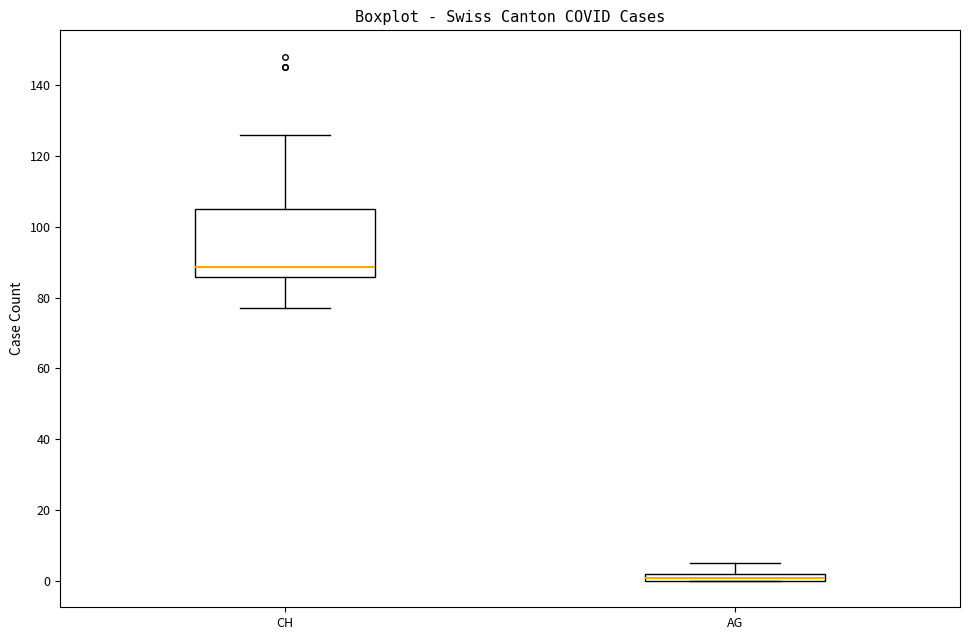

Comparing the boxes themselves (not the whiskers), which one is the tallest?

CH